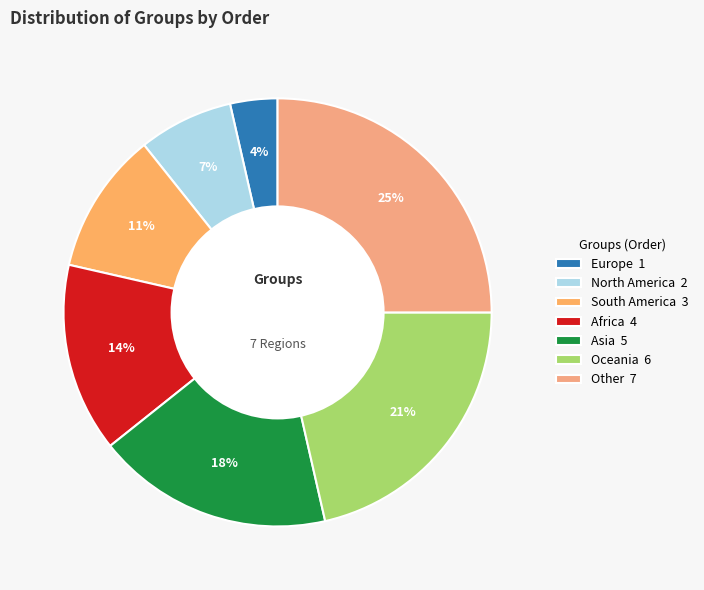

Is Africa the majority of the pie?

No